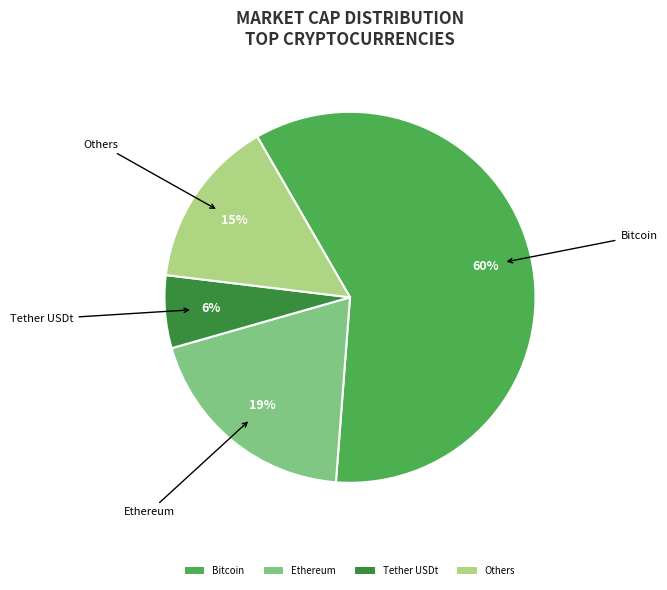

How many segments does this pie chart have?

4